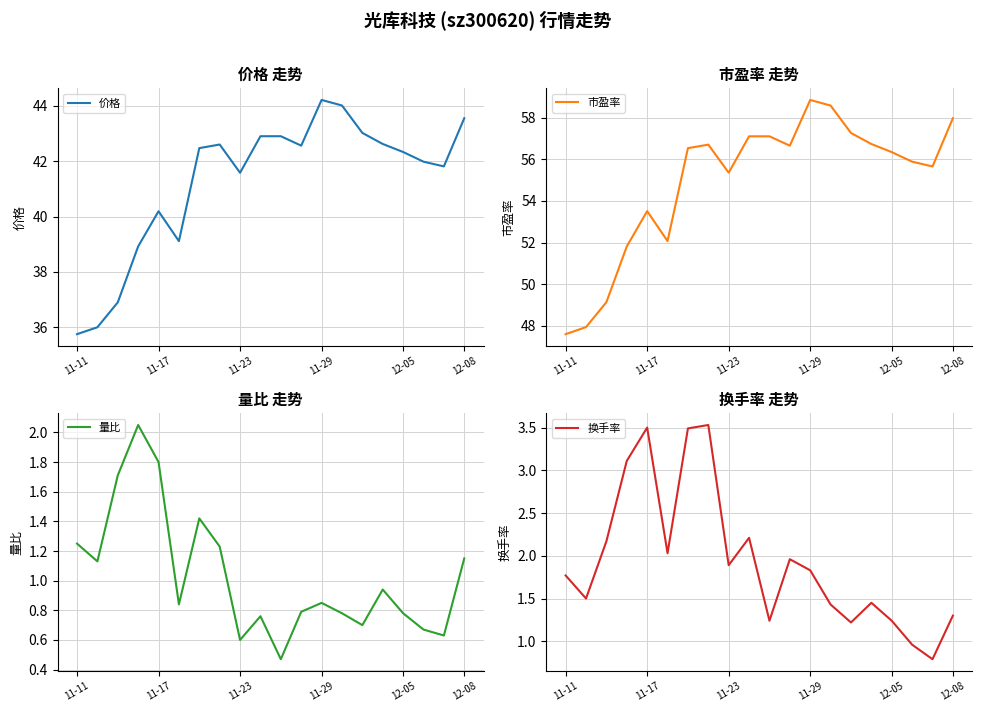

At which label does 换手率 first exceed 1?

11-11